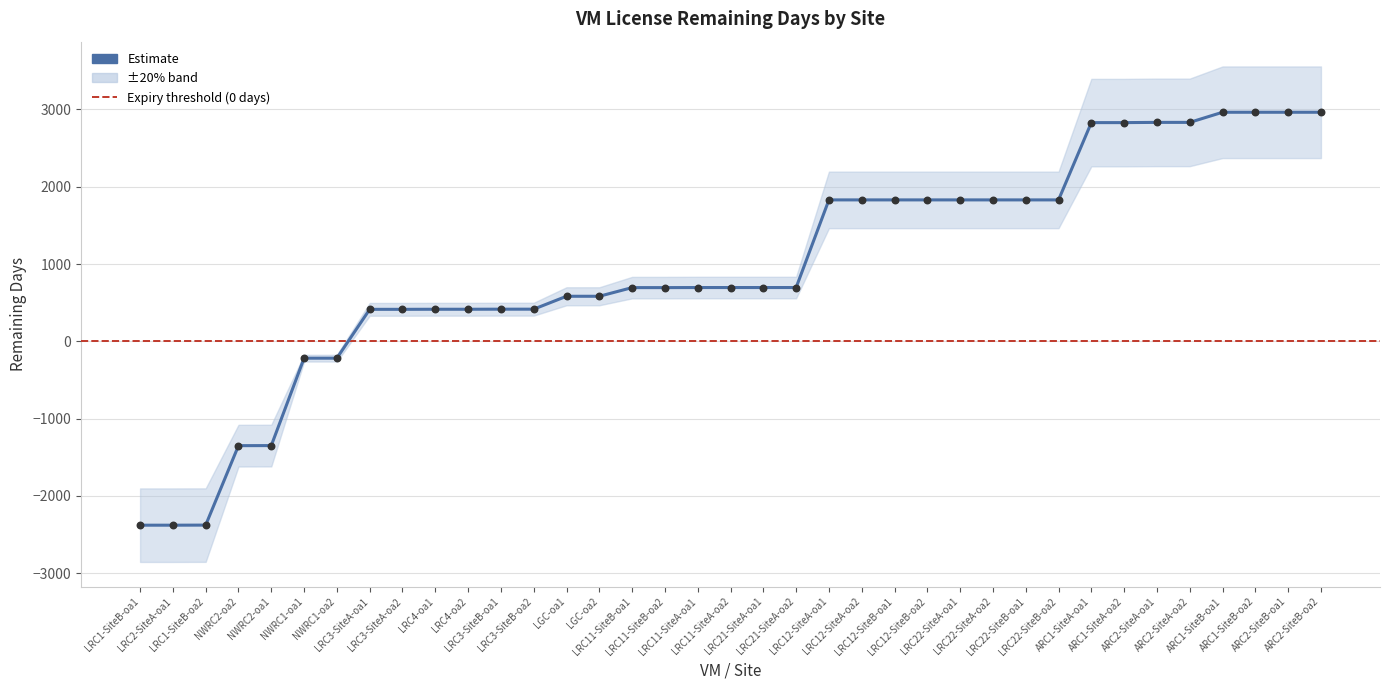

What is the ratio of the value at LRC11-SiteA-oa2 to the value at LRC11-SiteA-oa1?

1.0